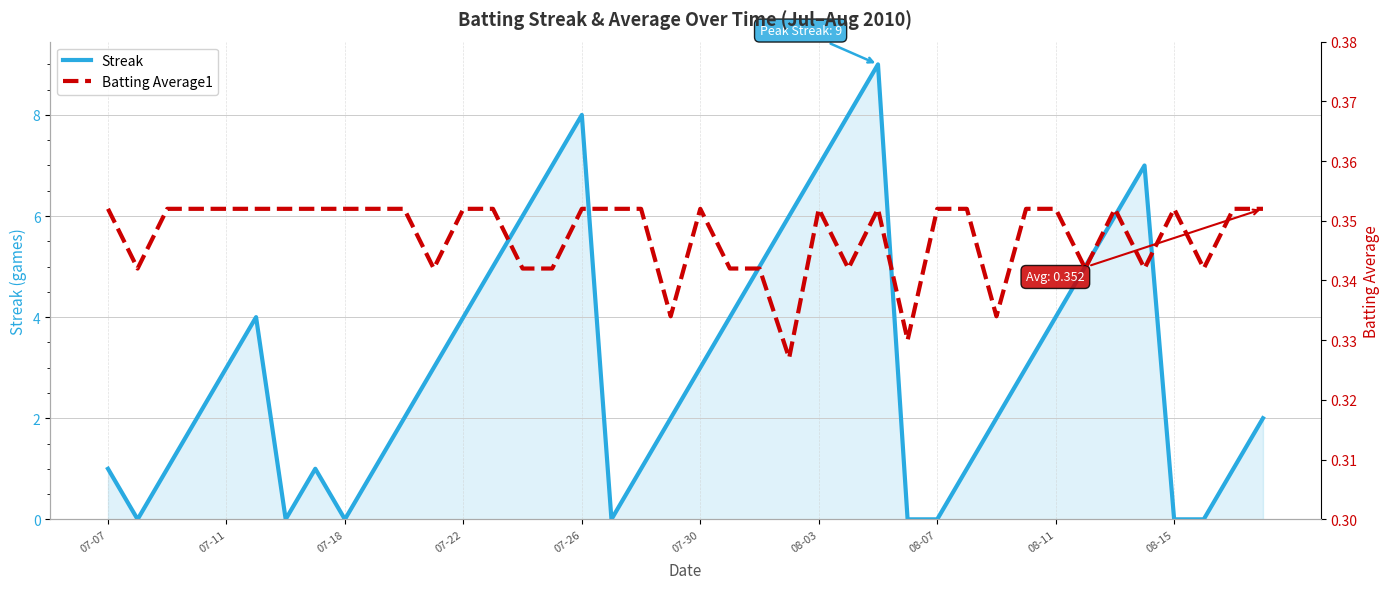

At how many categories does at least one series exceed 5?

9